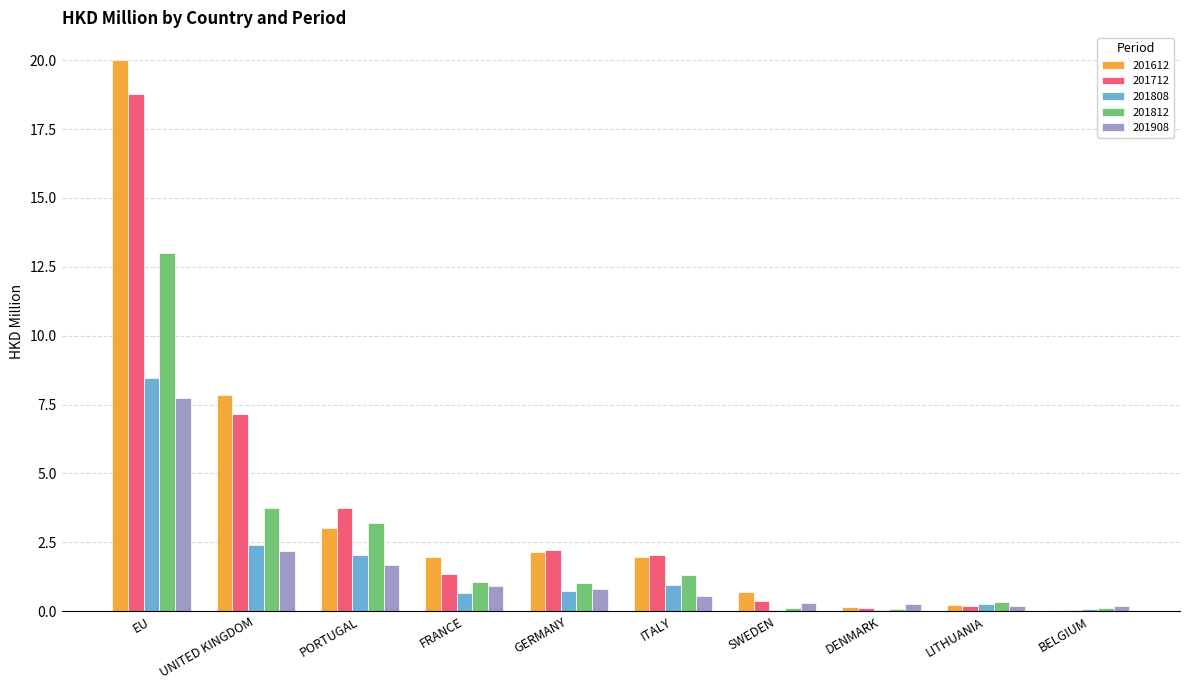

At which label is 201712 closest to 9?

UNITED KINGDOM